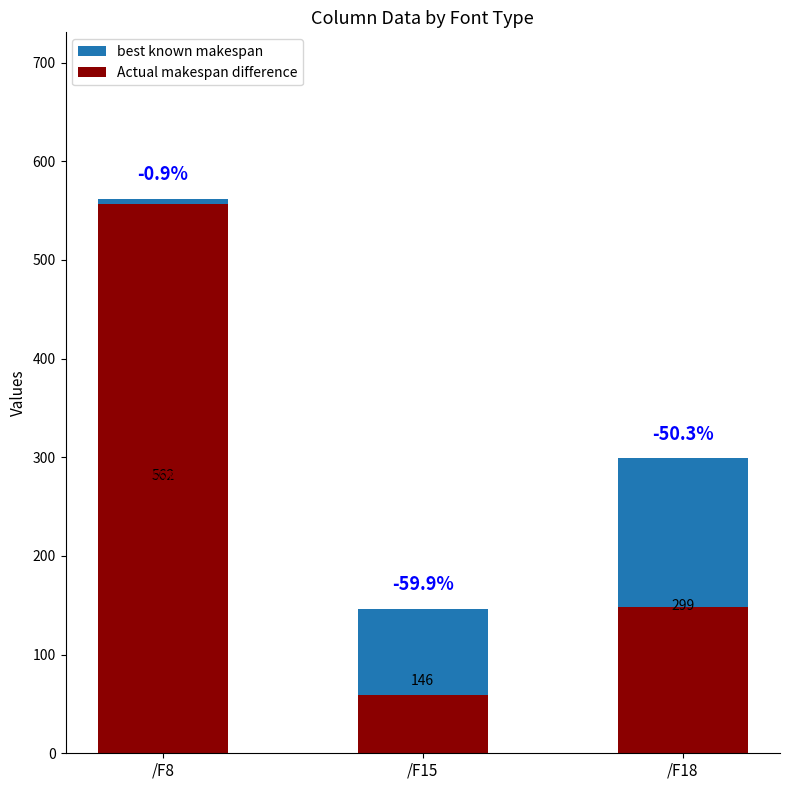

Where does the Actual makespan difference series first go above 148?

/F8